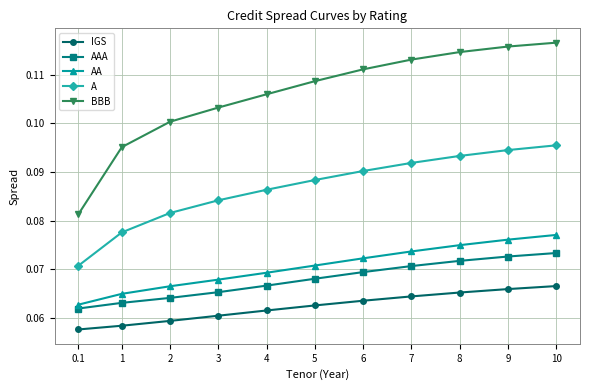

What is the label of the 2nd point from the right?

9